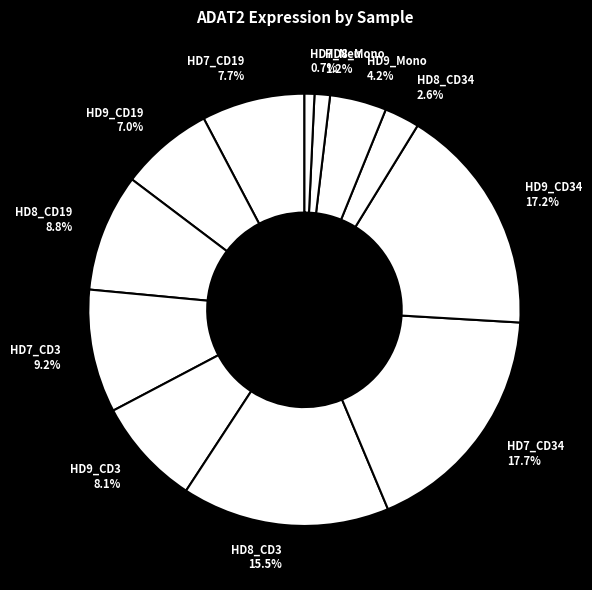

To the nearest percent, what is the average slice percentage?

8%